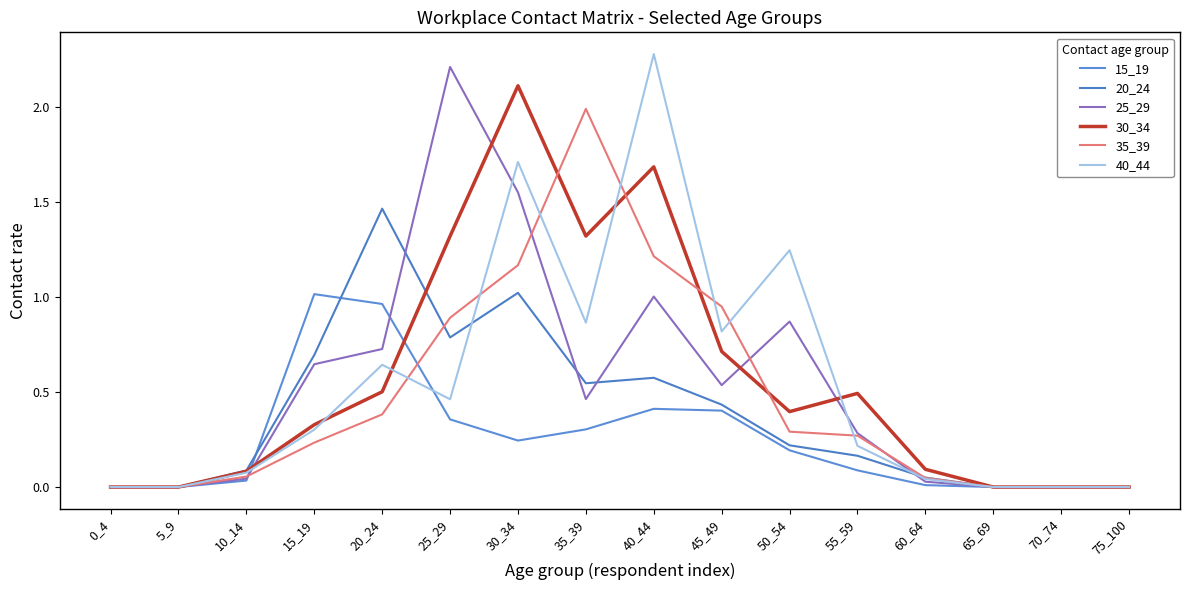

Rank the series at 75_100 from lowest to highest value.

15_19, 20_24, 25_29, 30_34, 35_39, 40_44